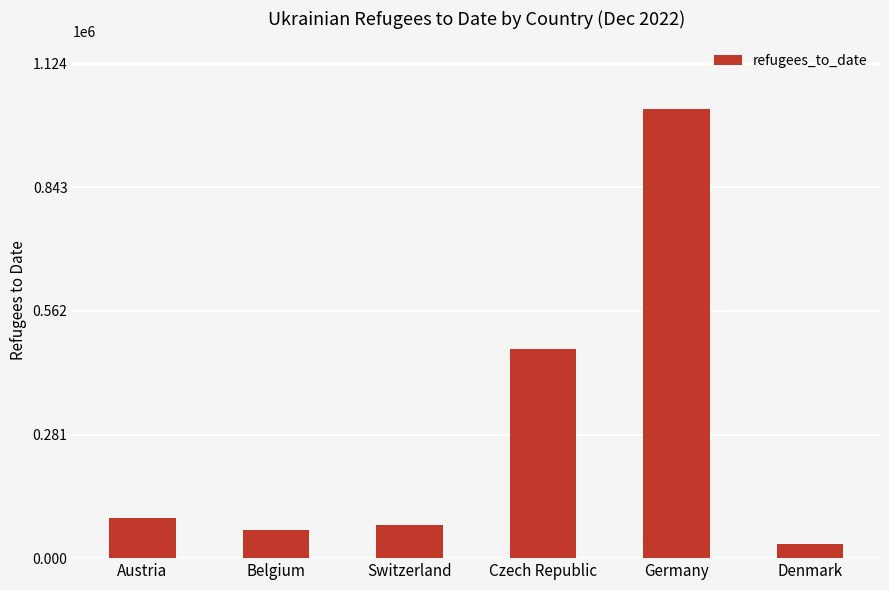

How many bars are there in total?

6